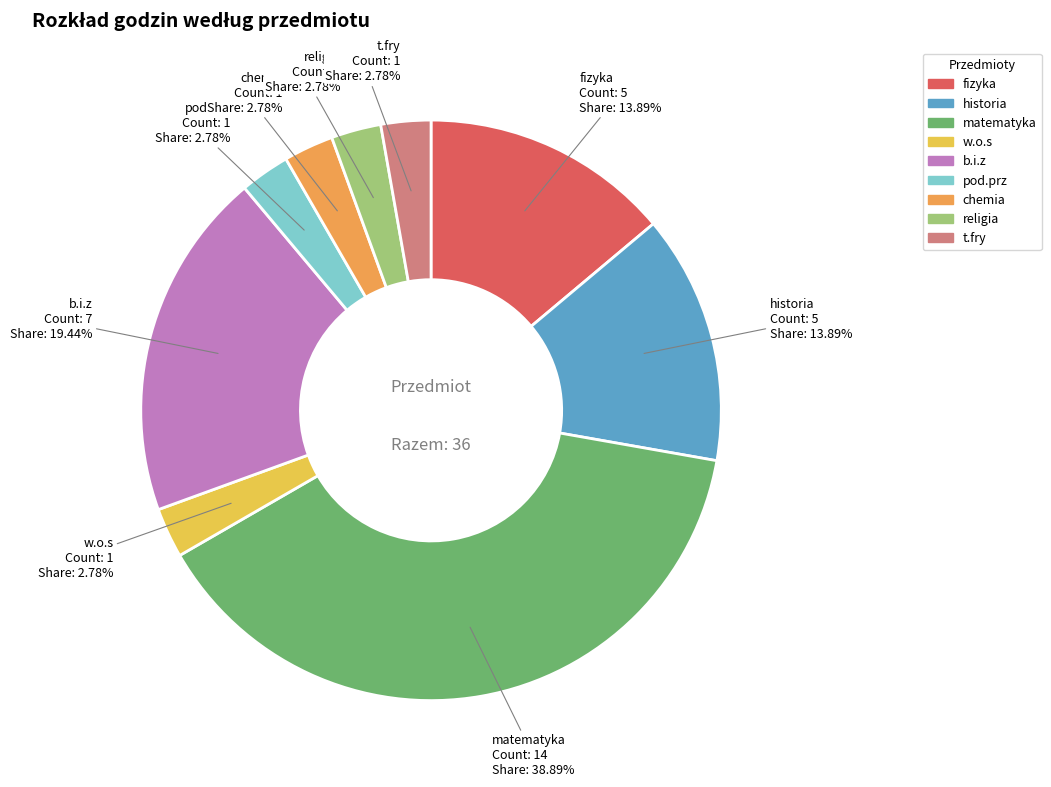

What percentage do fizyka and pod.prz together represent?

16.7%